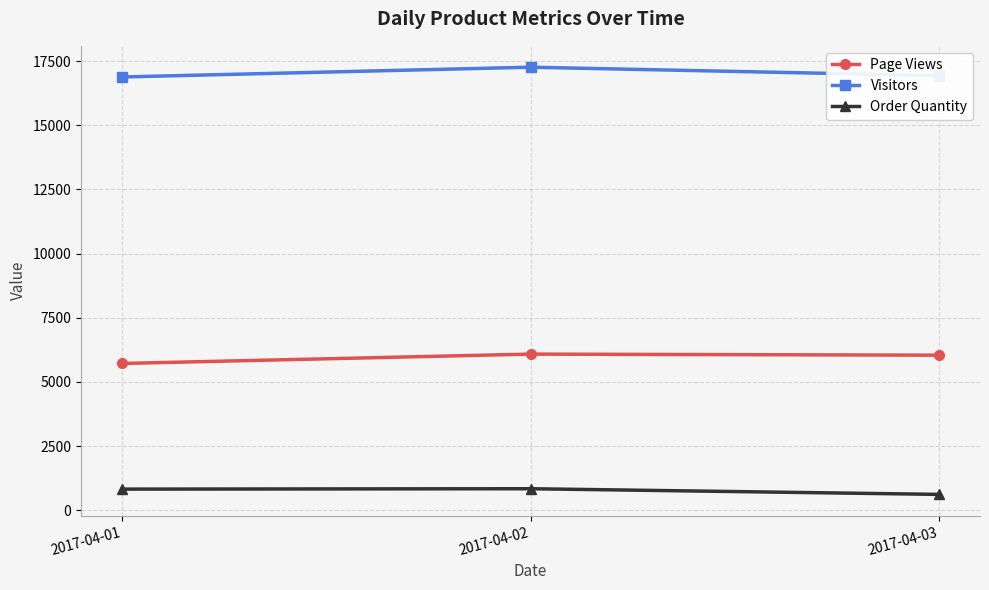

What is the spread (max minus min) of values at 2017-04-02?

16423